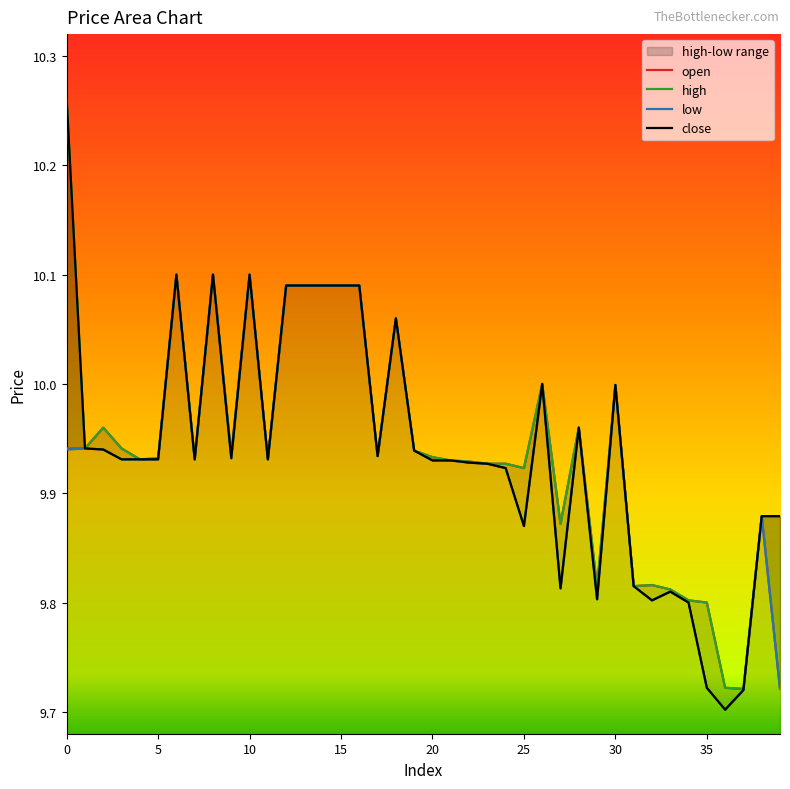

True or false: high and close cross at least once.

False